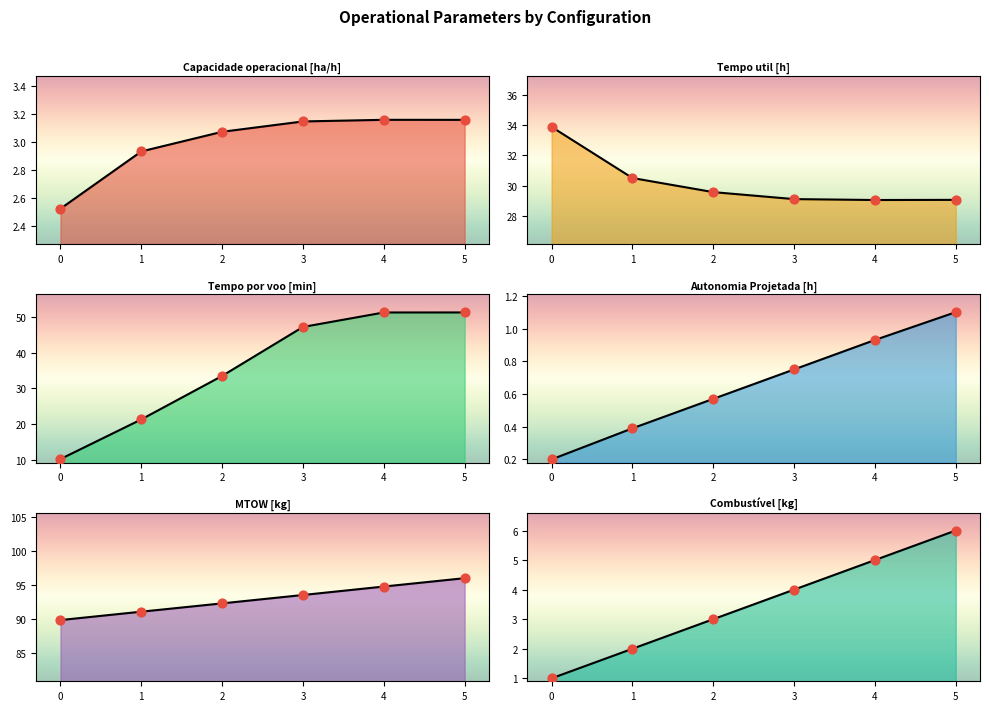

What are all the series names shown in the legend?

Capacidade operacional [ha/h], Tempo util [h], Tempo por voo [min], Autonomia Projetada [h], MTOW [kg], Combustível [kg]